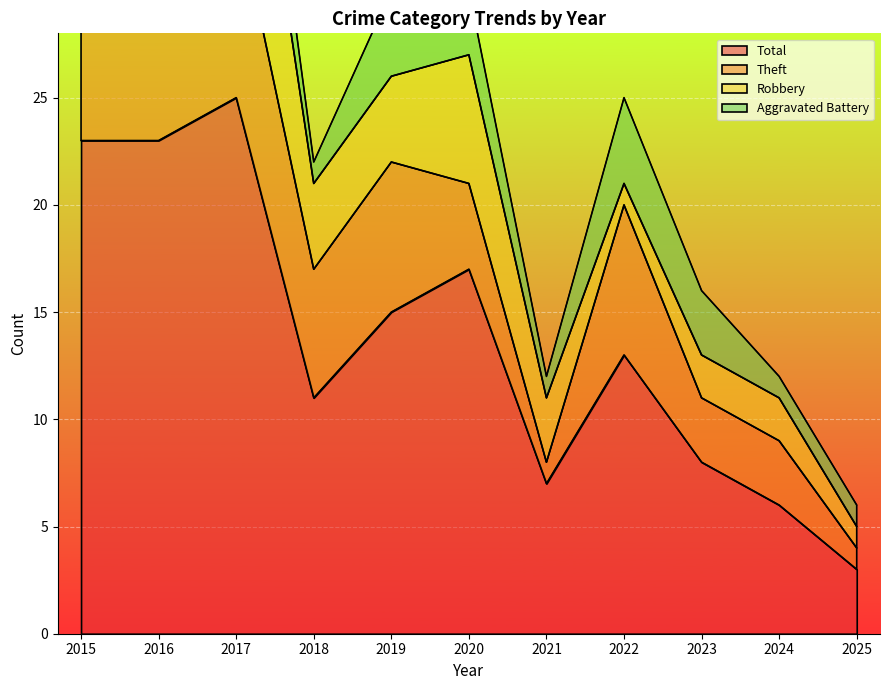

What is the average value of the Aggravated Battery series?

2